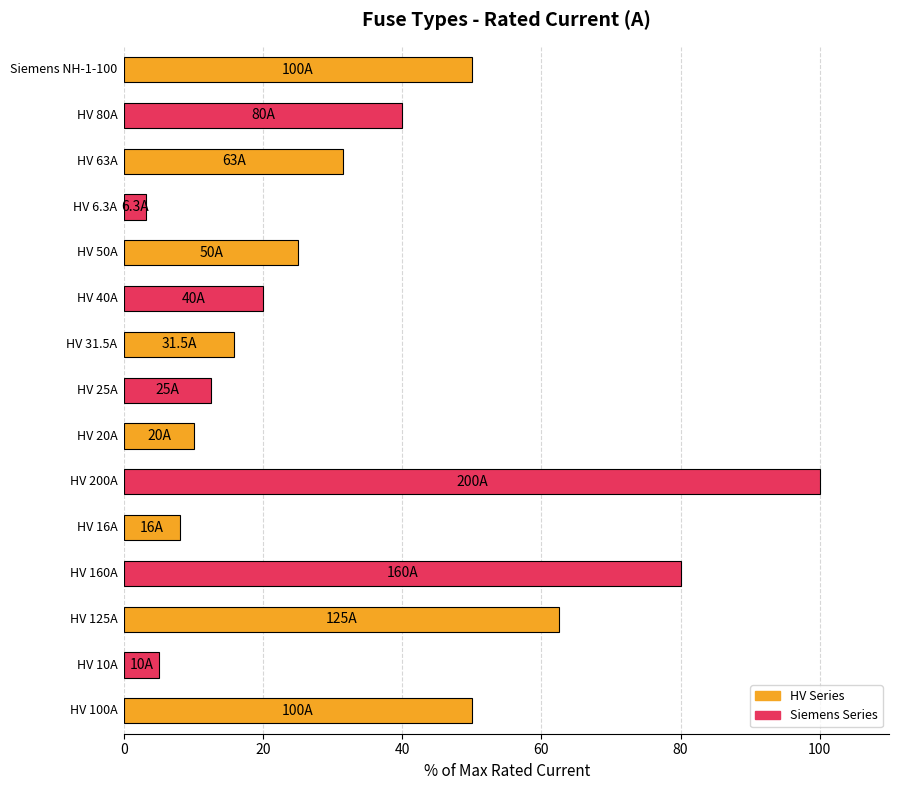

What is the maximum value shown in the chart?

100.0